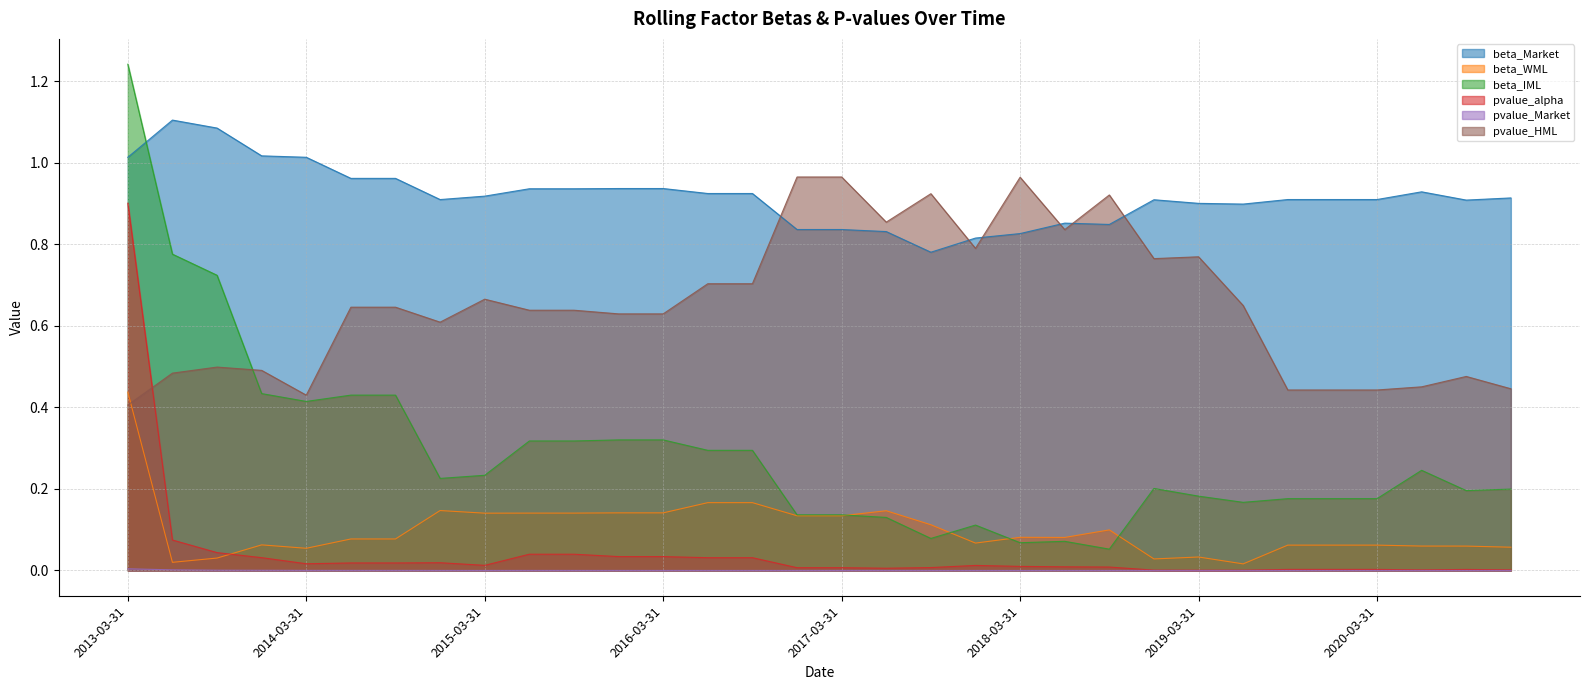

The value of beta_IML at 2015-12-31 is 0.3. True or false?

True